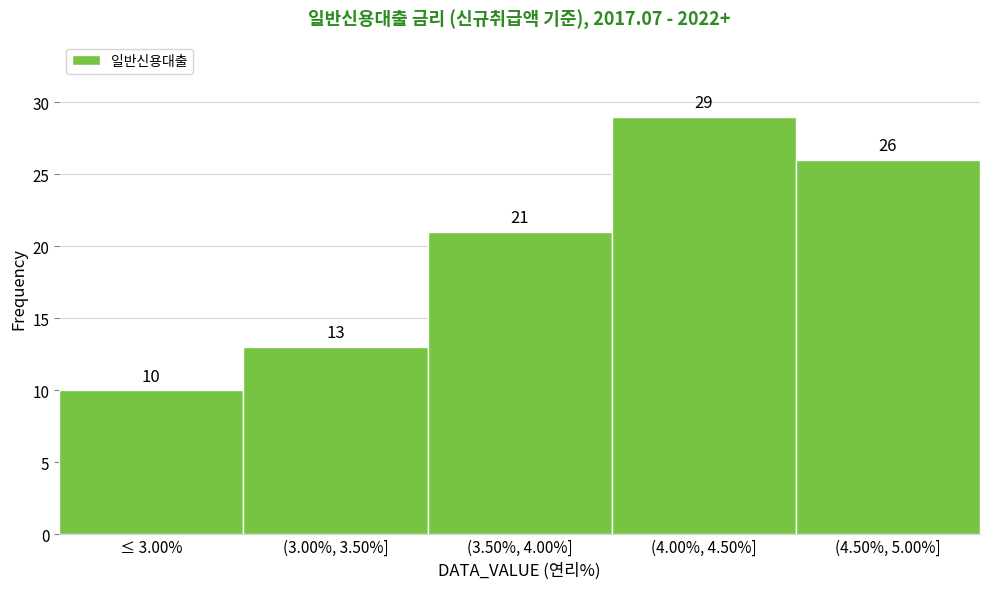

Reading left to right, list all the values displayed in this chart.

≤ 3.00%=10	(3.00%, 3.50%]=13	(3.50%, 4.00%]=21	(4.00%, 4.50%]=29	(4.50%, 5.00%]=26